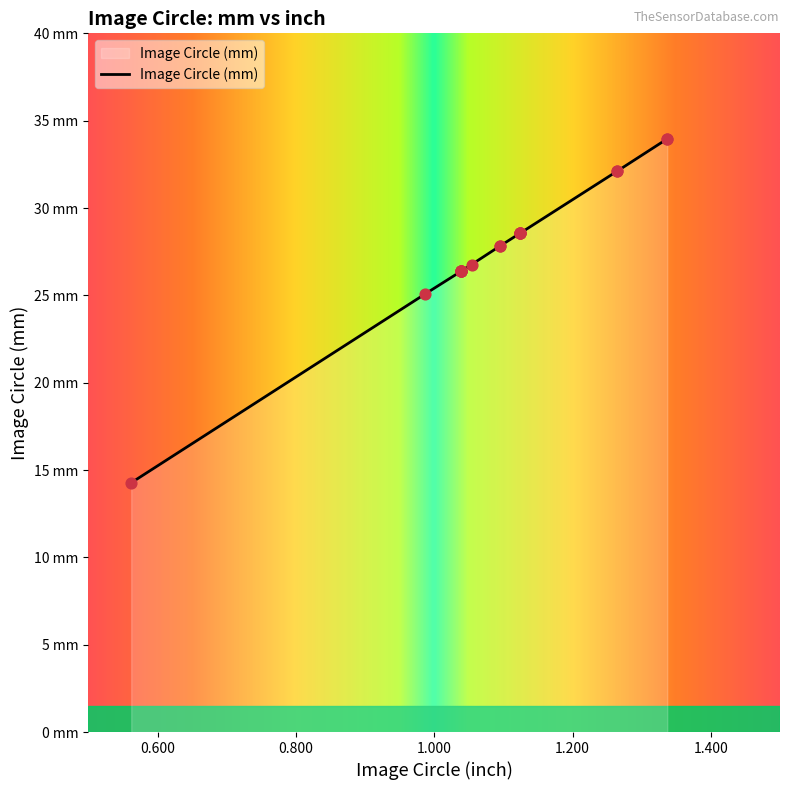

Approximately how many times larger is the value at 1.039 compared to 1.265?

0.8